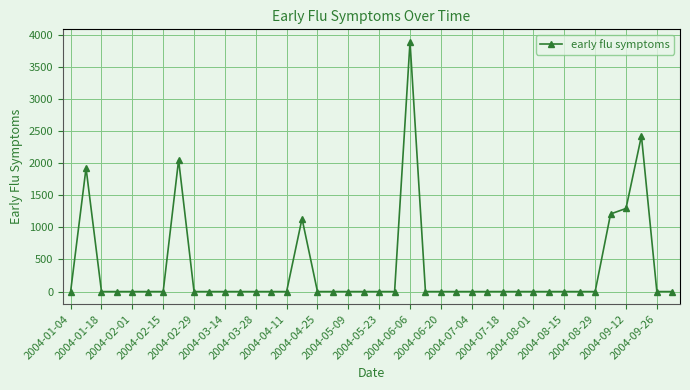

What is the greatest value displayed?

3887.7